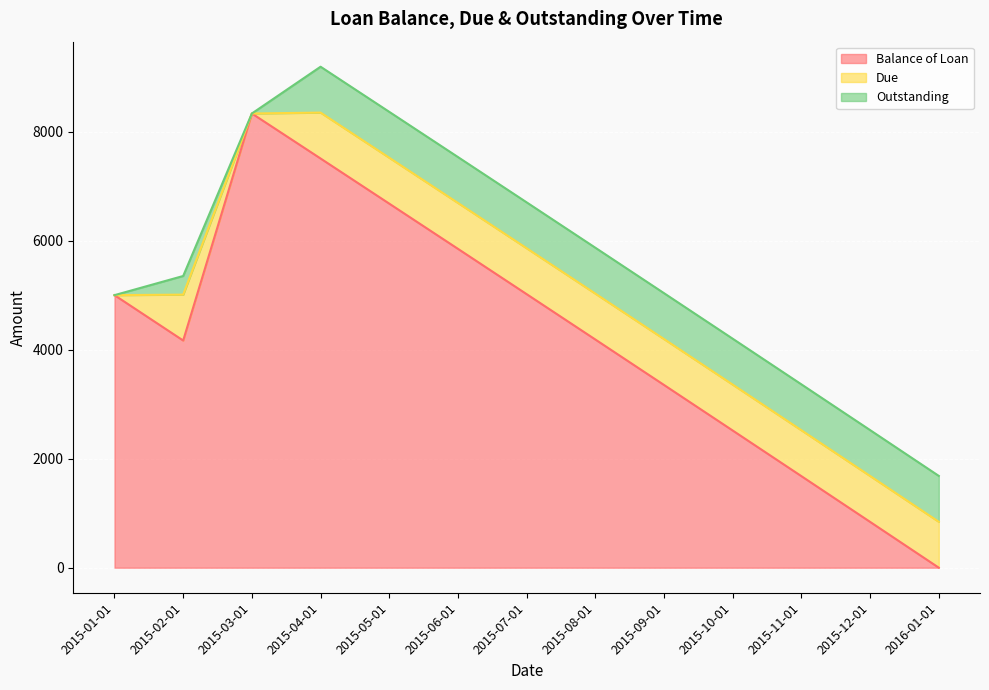

At how many categories does at least one series exceed 7340?

2